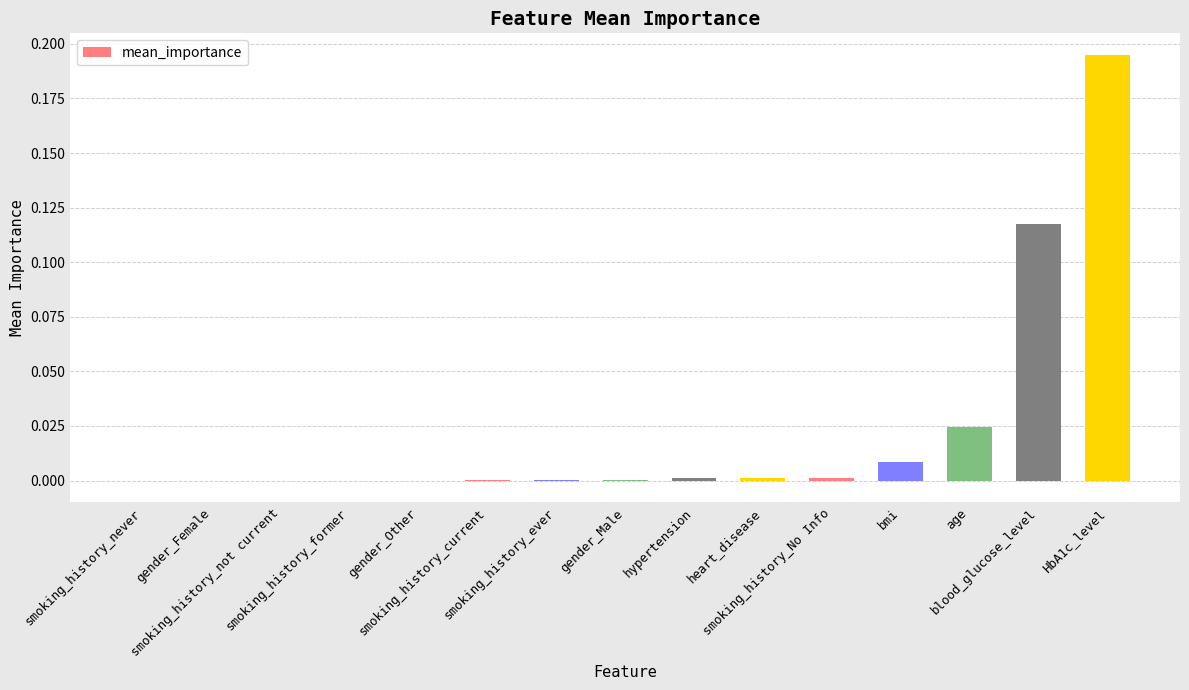

What is the sum of all values?

0.3